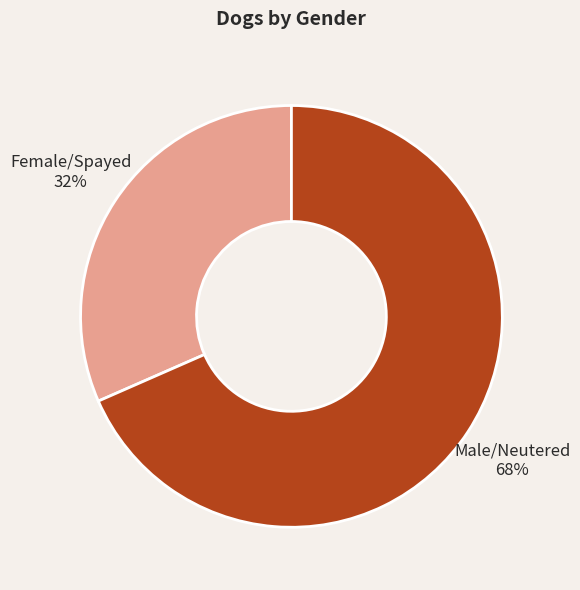

What is the ratio of the value at Female/Spayed to the value at Male/Neutered?

0.5